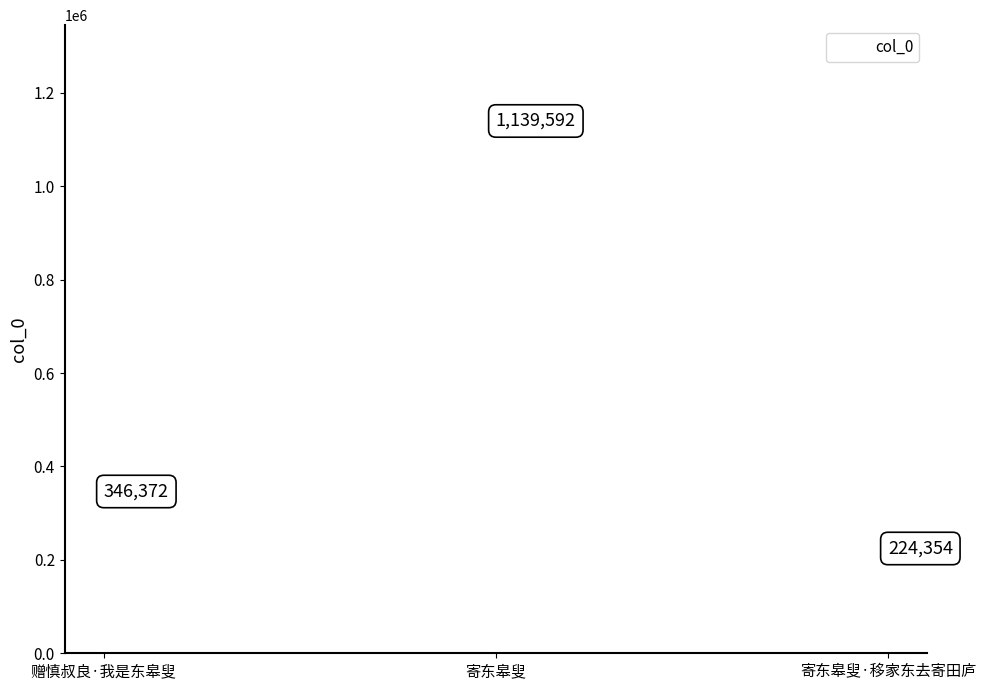

What is the range of Y values (max minus min)?

915238